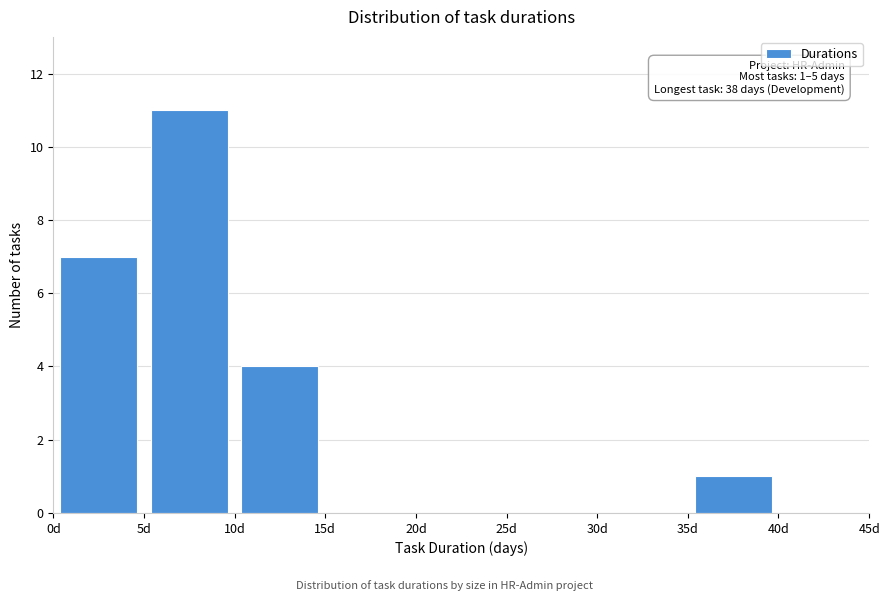

Which range on the x-axis has the tallest bar?

5 to 10